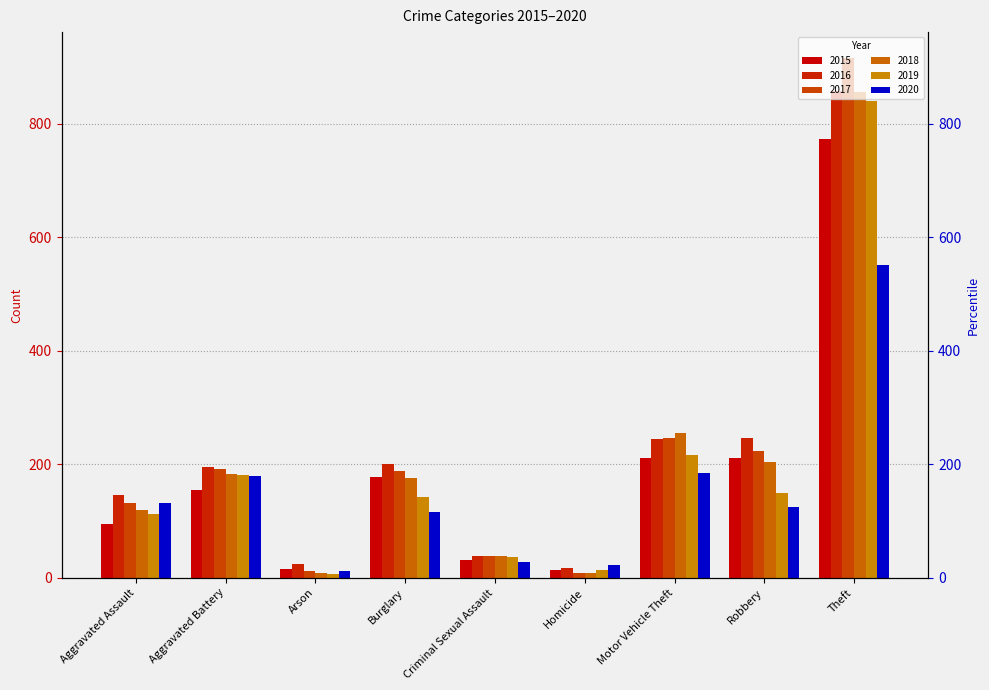

What is the difference between the 2019 values at Motor Vehicle Theft and Criminal Sexual Assault?

179